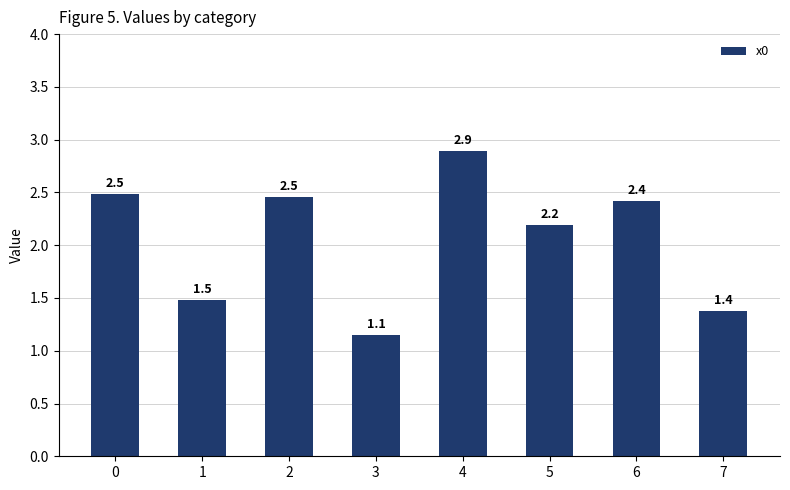

What is the ratio of the value at 6 to the value at 0?

1.0